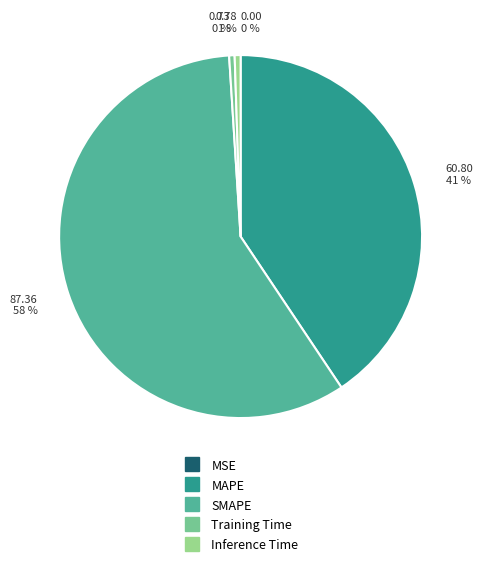

Which category has the biggest portion of the pie?

SMAPE